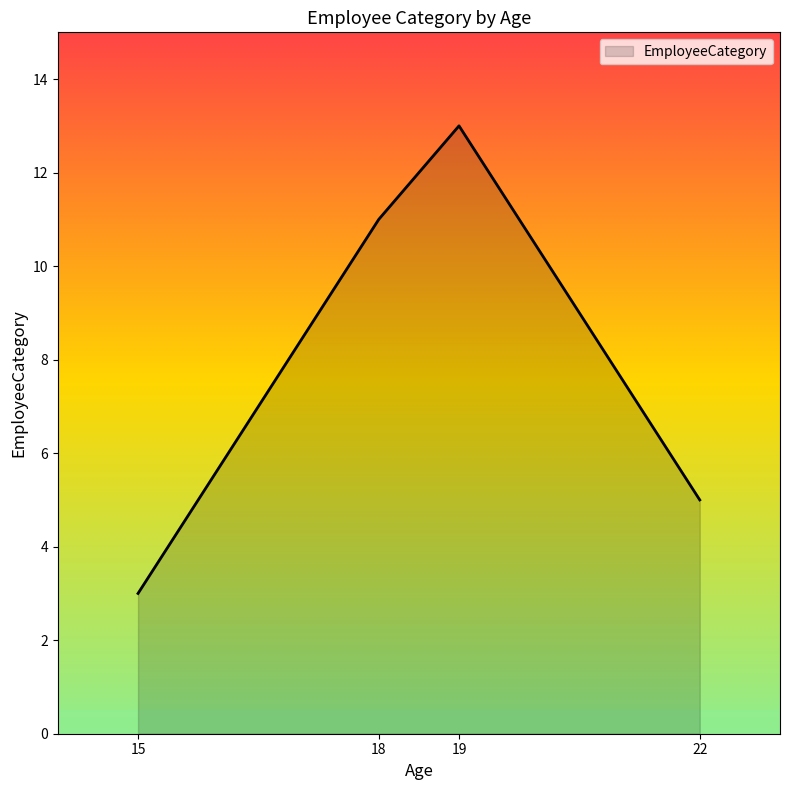

Does the chart display data point markers on the line(s)?

No